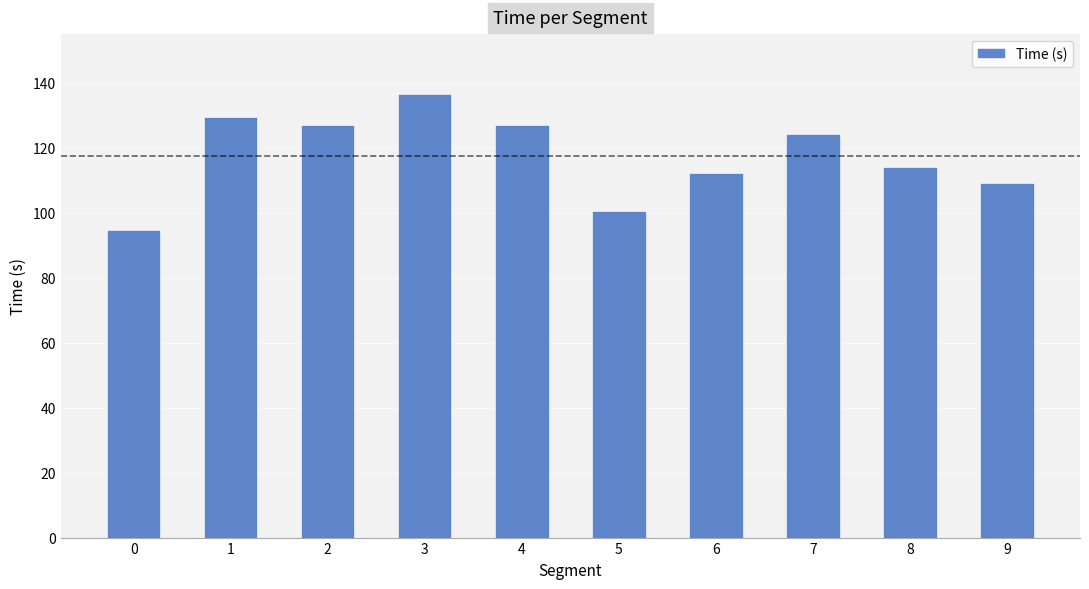

What is the maximum value shown in the chart?

136.5